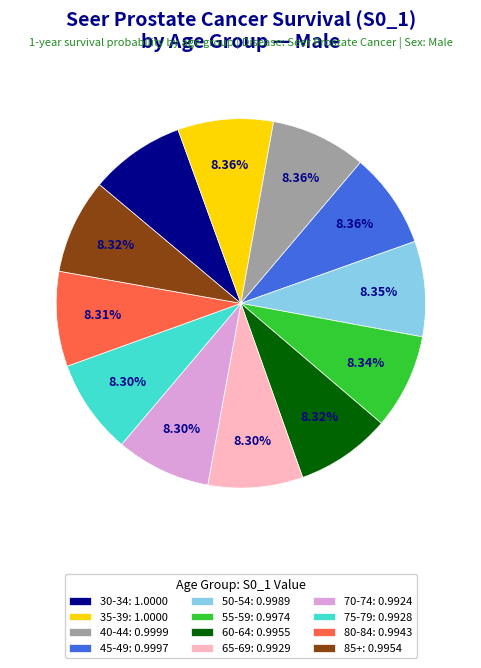

True or false: 65-69 accounts for 1% of the total.

False